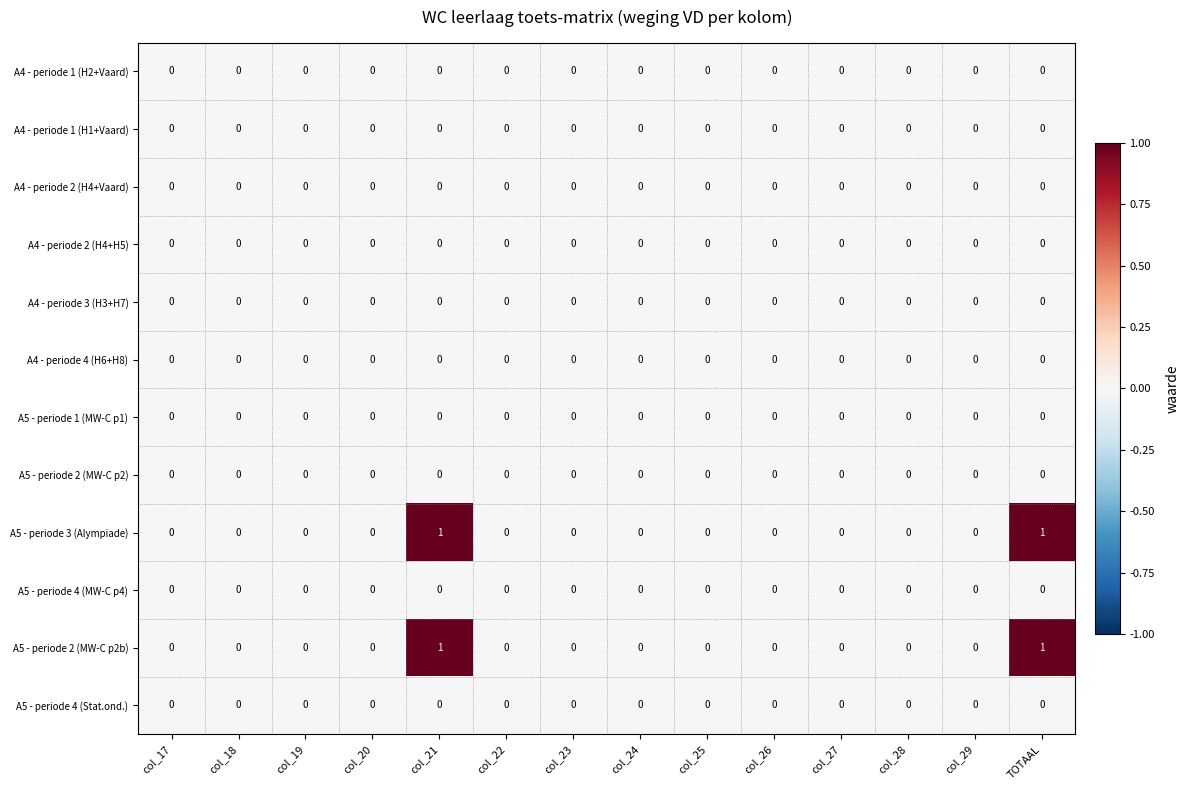

The value of A5 - periode 4 (MW-C p4) at col_25 is 0. True or false?

True